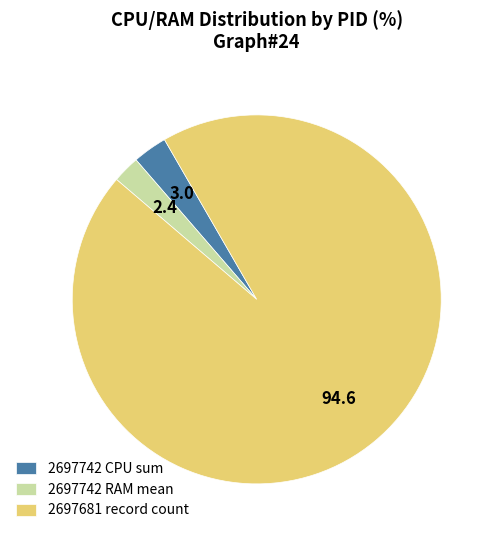

What is the largest slice in the pie chart?

2697681 record count